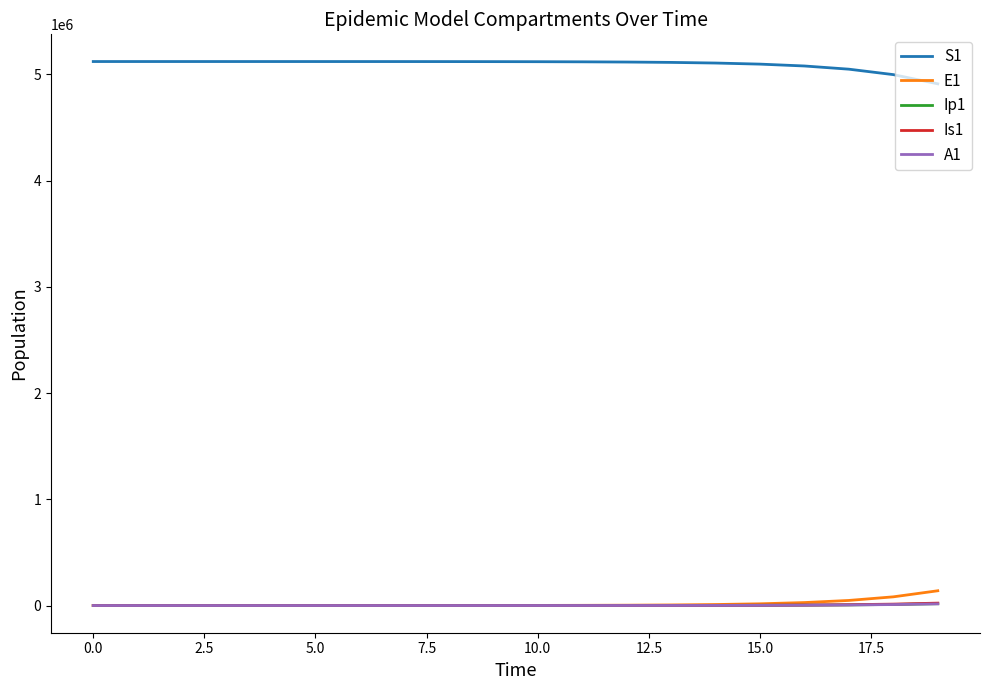

True or false: S1 and A1 intersect in this chart.

False